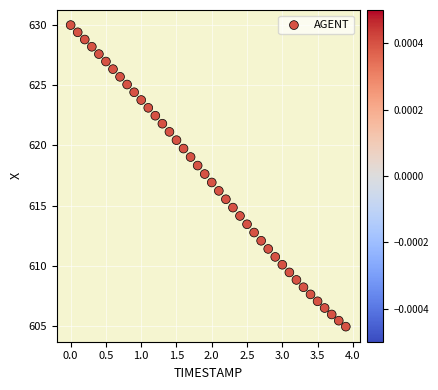

What is the range of Y values (max minus min)?

25.1